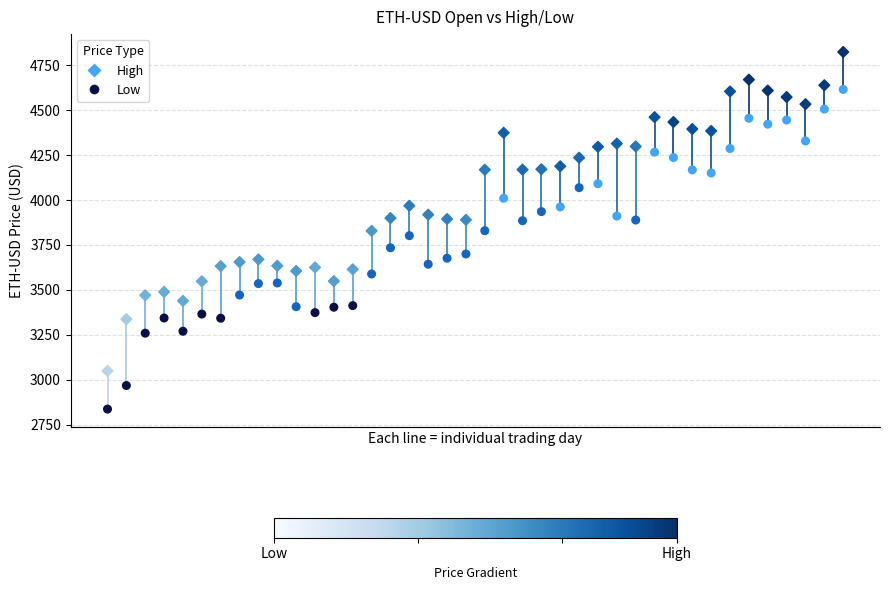

What are all the series names shown in the legend?

High, Low